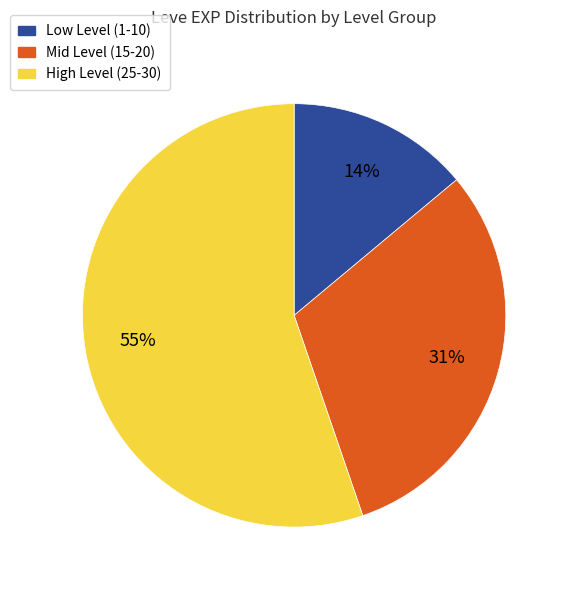

To the nearest percent, what is the difference between the largest and smallest slice percentages?

41%